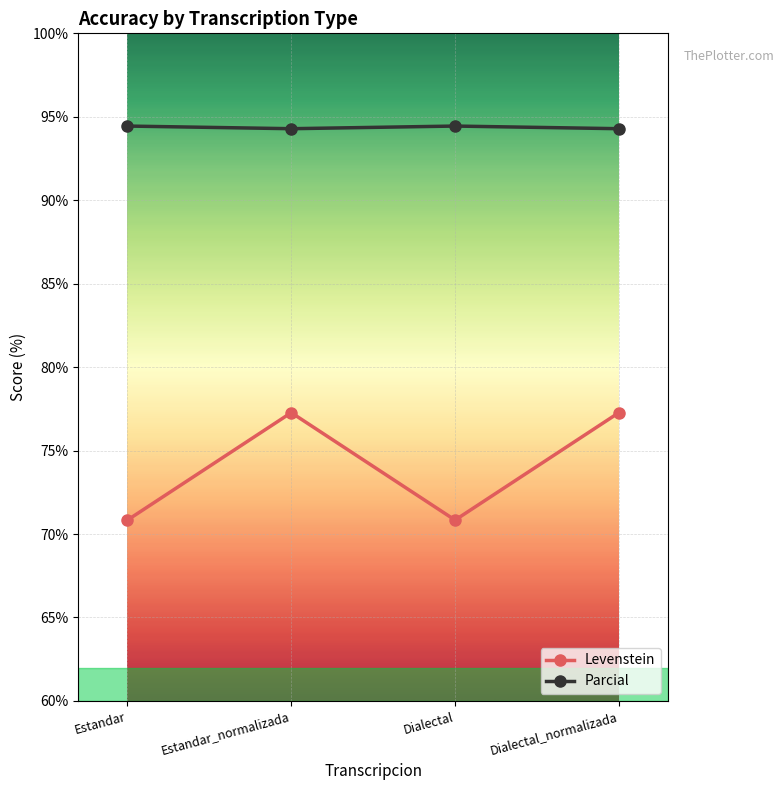

What is the spread (max minus min) of values at Estandar?

23.6